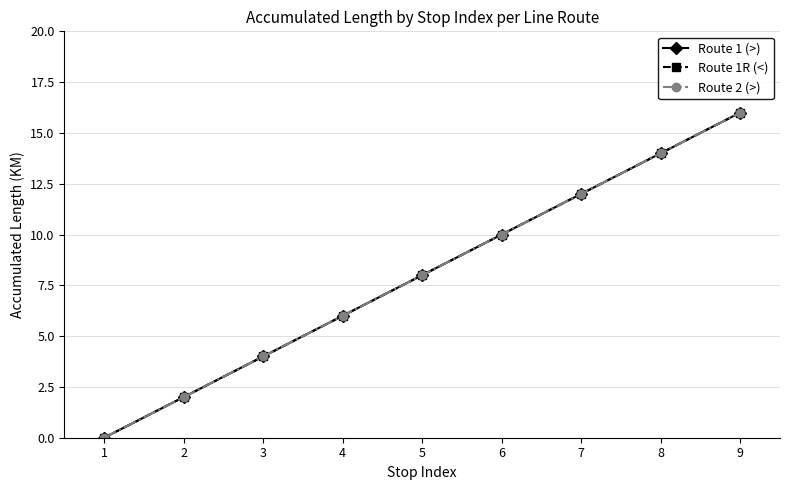

Is this an area chart (filled region under the line)?

No